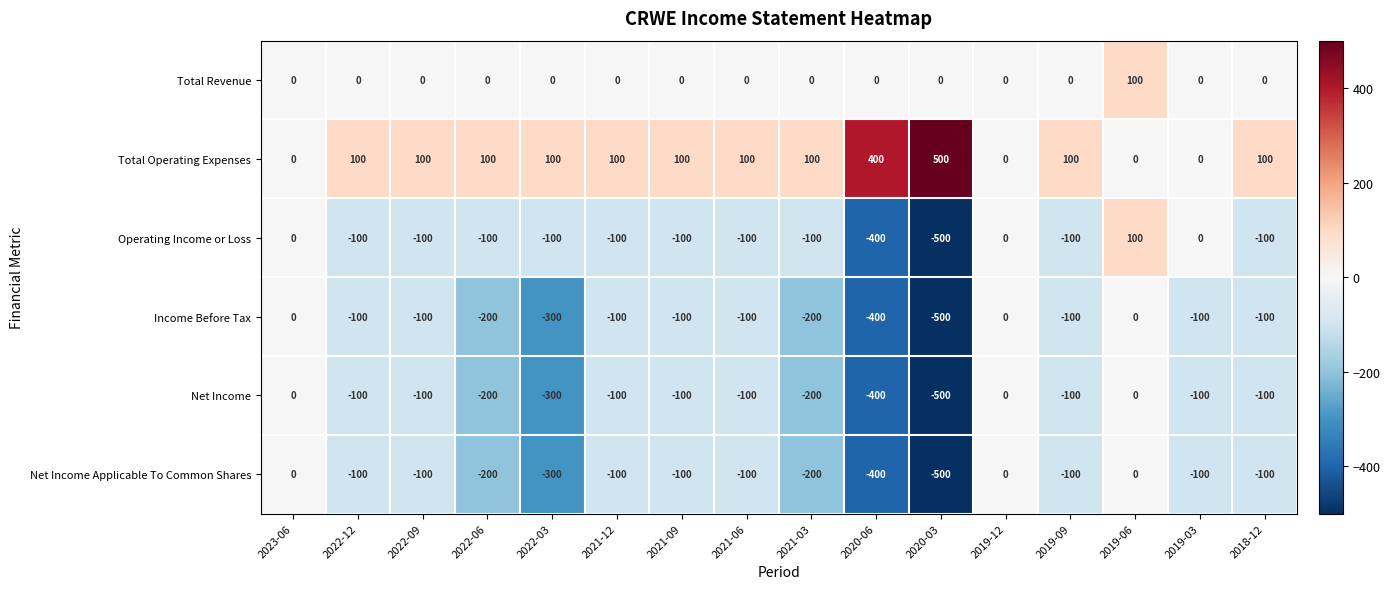

The Total Operating Expenses series shows 55 at 2021-03. True or false?

False